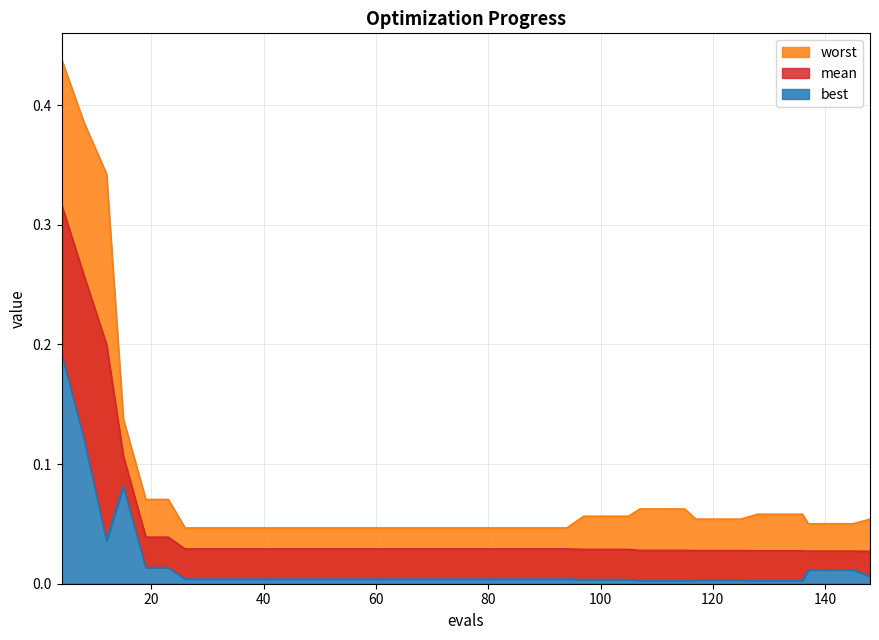

How many lines are shown in the chart?

3